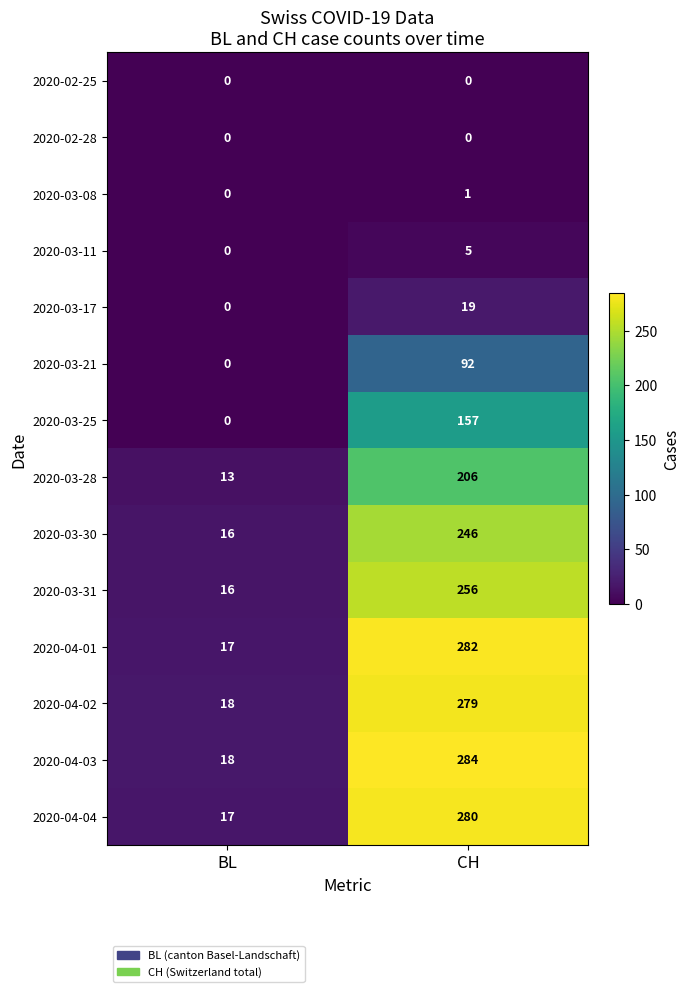

Which series has the largest total across all categories?

2020-04-03